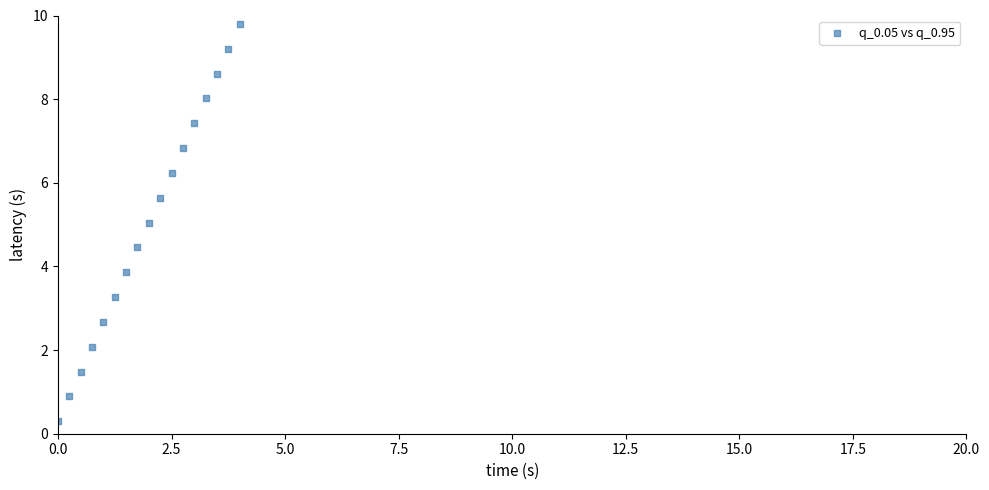

What is the range of Y values (max minus min)?

9.5